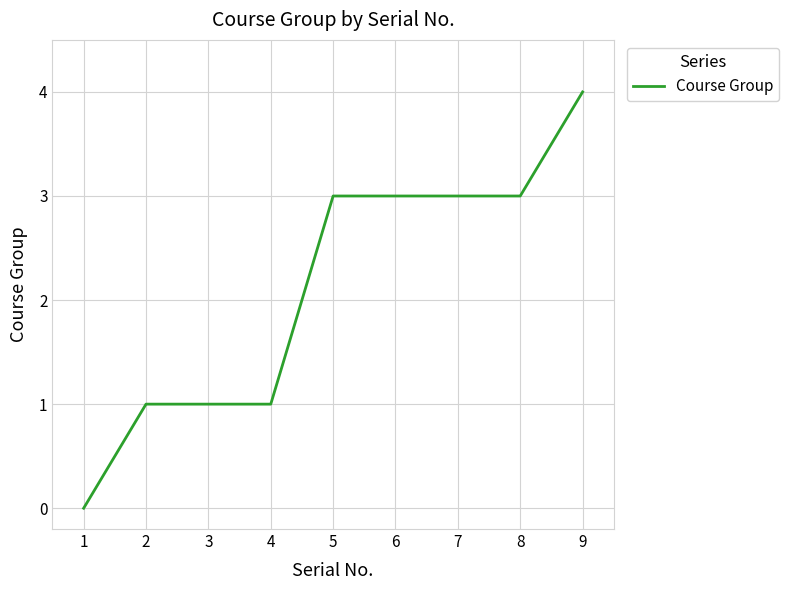

How many lines are shown in the chart?

1